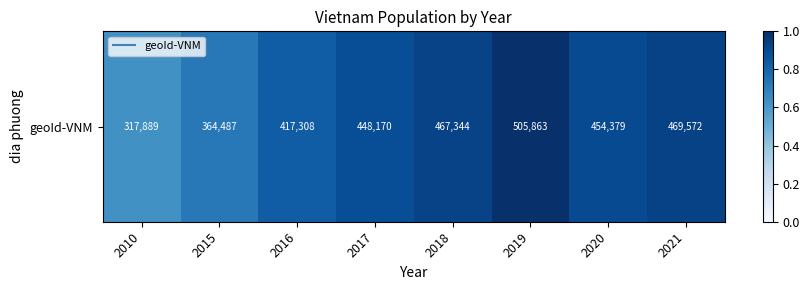

Reading left to right, extract all data points from this chart.

0.6	0.7	0.8	0.9	0.9	1.0	0.9	0.9